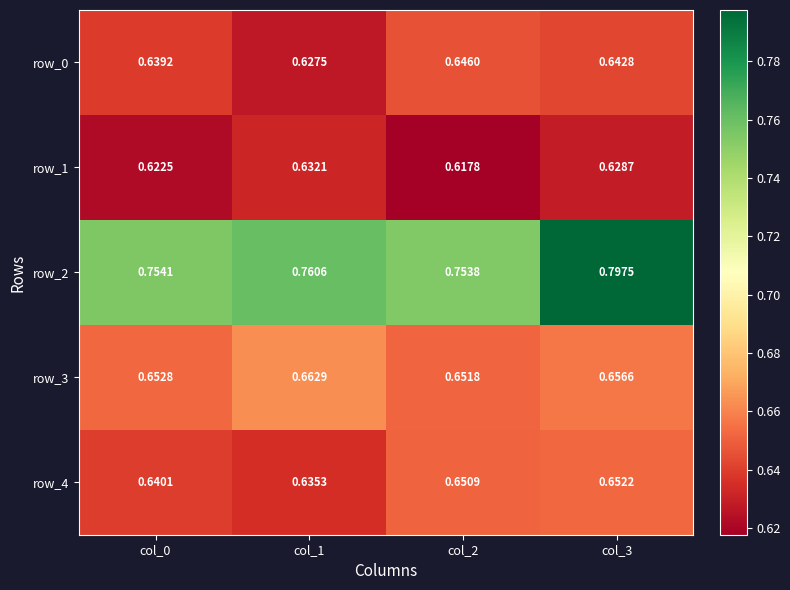

What is the total value across all series at col_1?

3.3